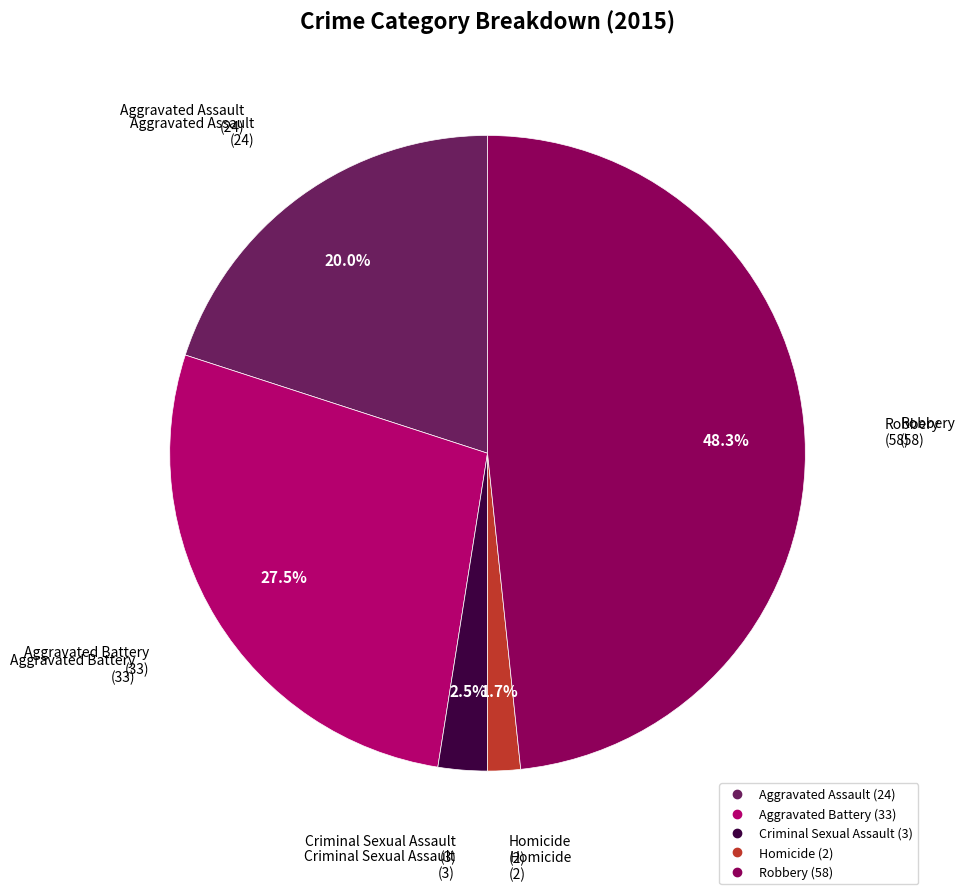

Is there any slice that represents more than half of the pie?

No